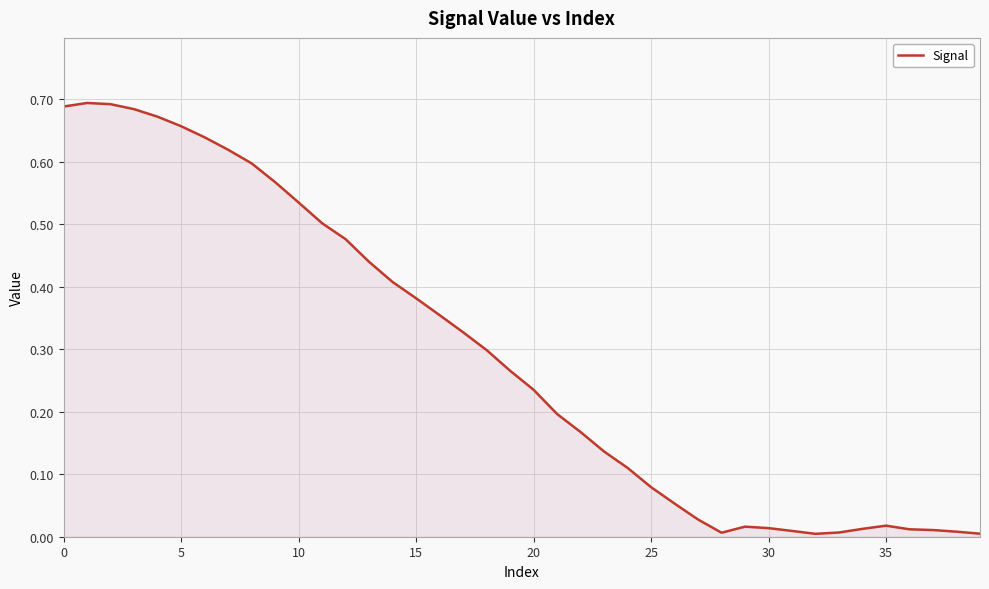

The chart shows a value of 0.3 at 0. True or false?

False